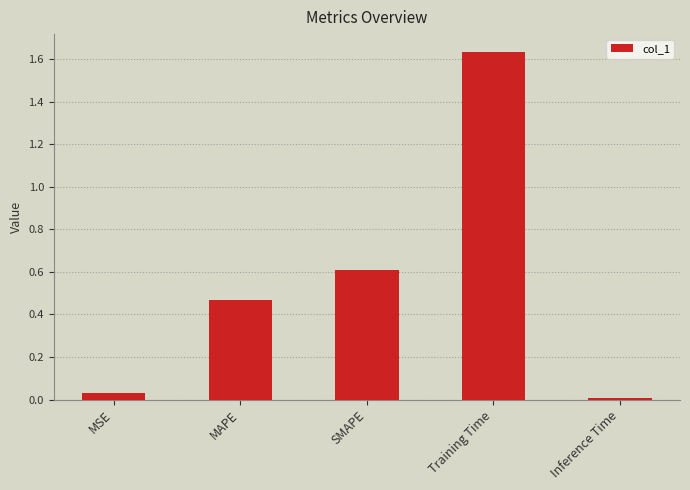

At which category does the chart reach its minimum across all series?

Inference Time